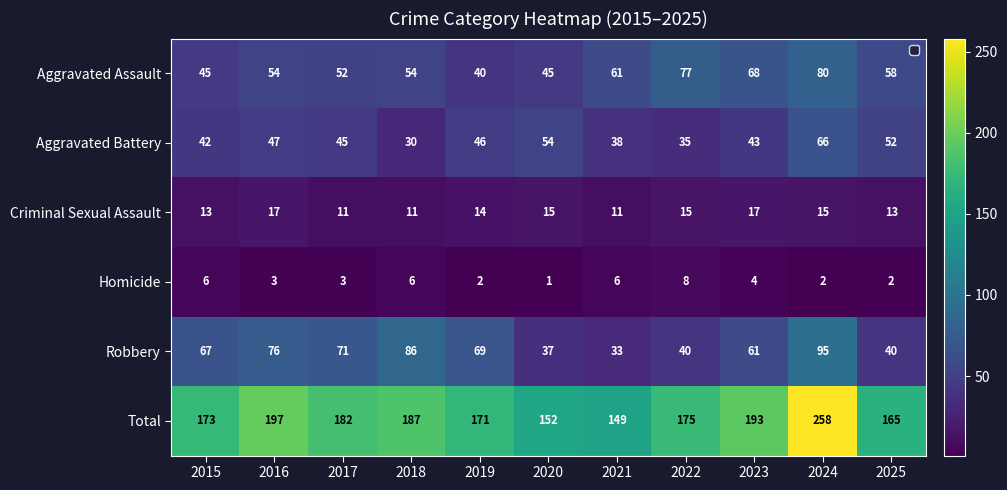

Rank the series at 2017 from lowest to highest value.

Homicide, Criminal Sexual Assault, Aggravated Battery, Aggravated Assault, Robbery, Total